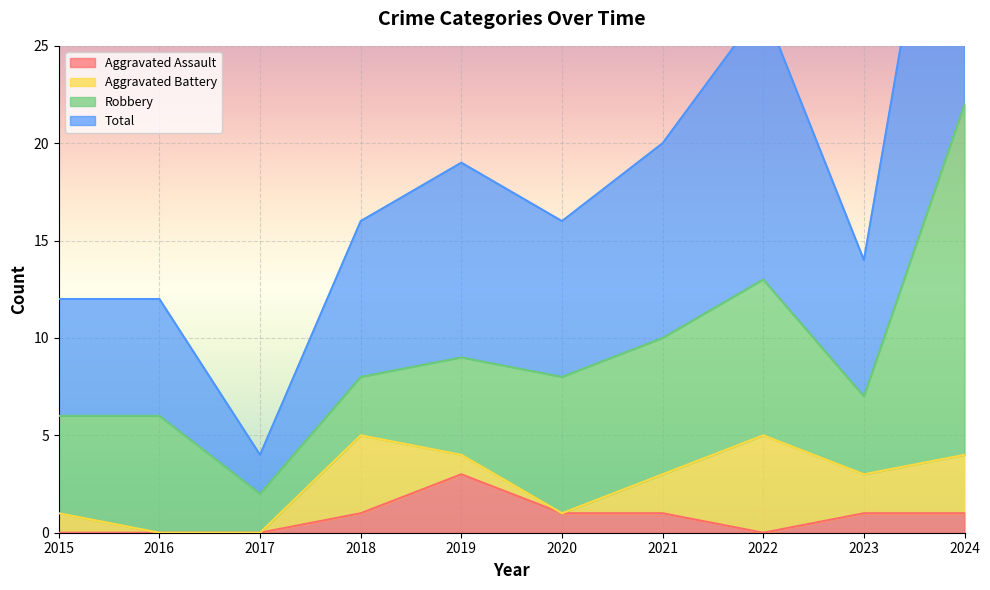

True or false: Aggravated Assault has a value of -1 at 2017.

False